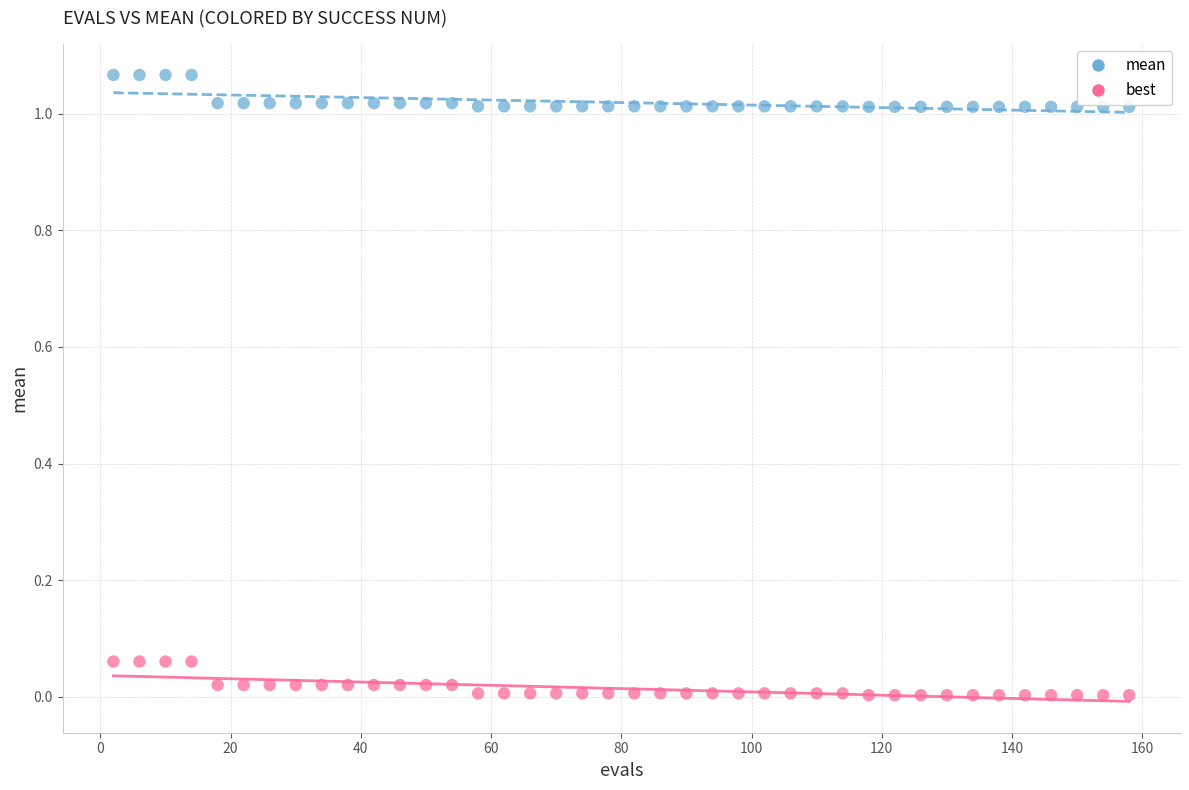

Across all data points, what is the range of X values (max minus min)?

156.0